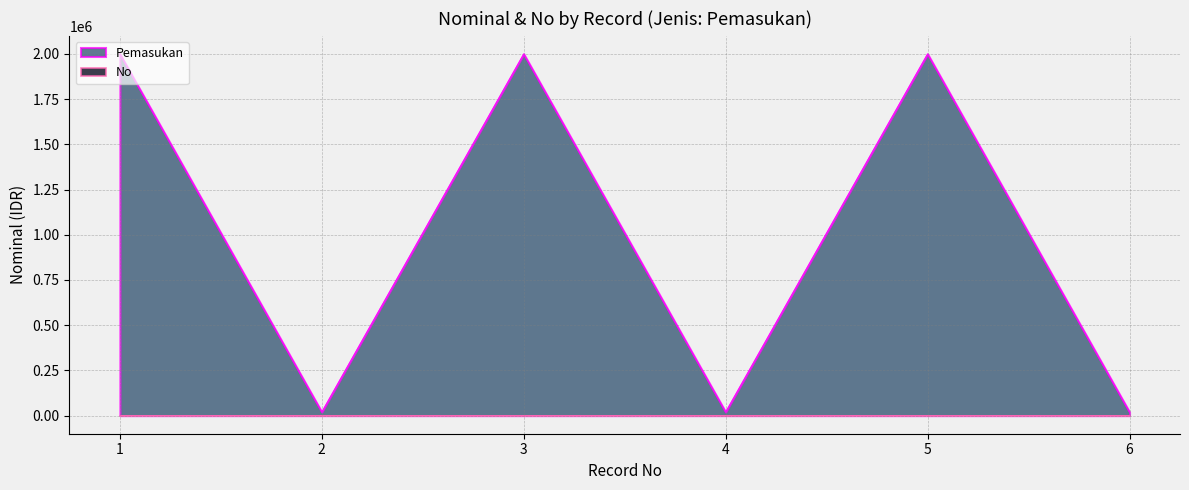

In Pemasukan, how many points are higher than both neighbors (excluding endpoints)?

2